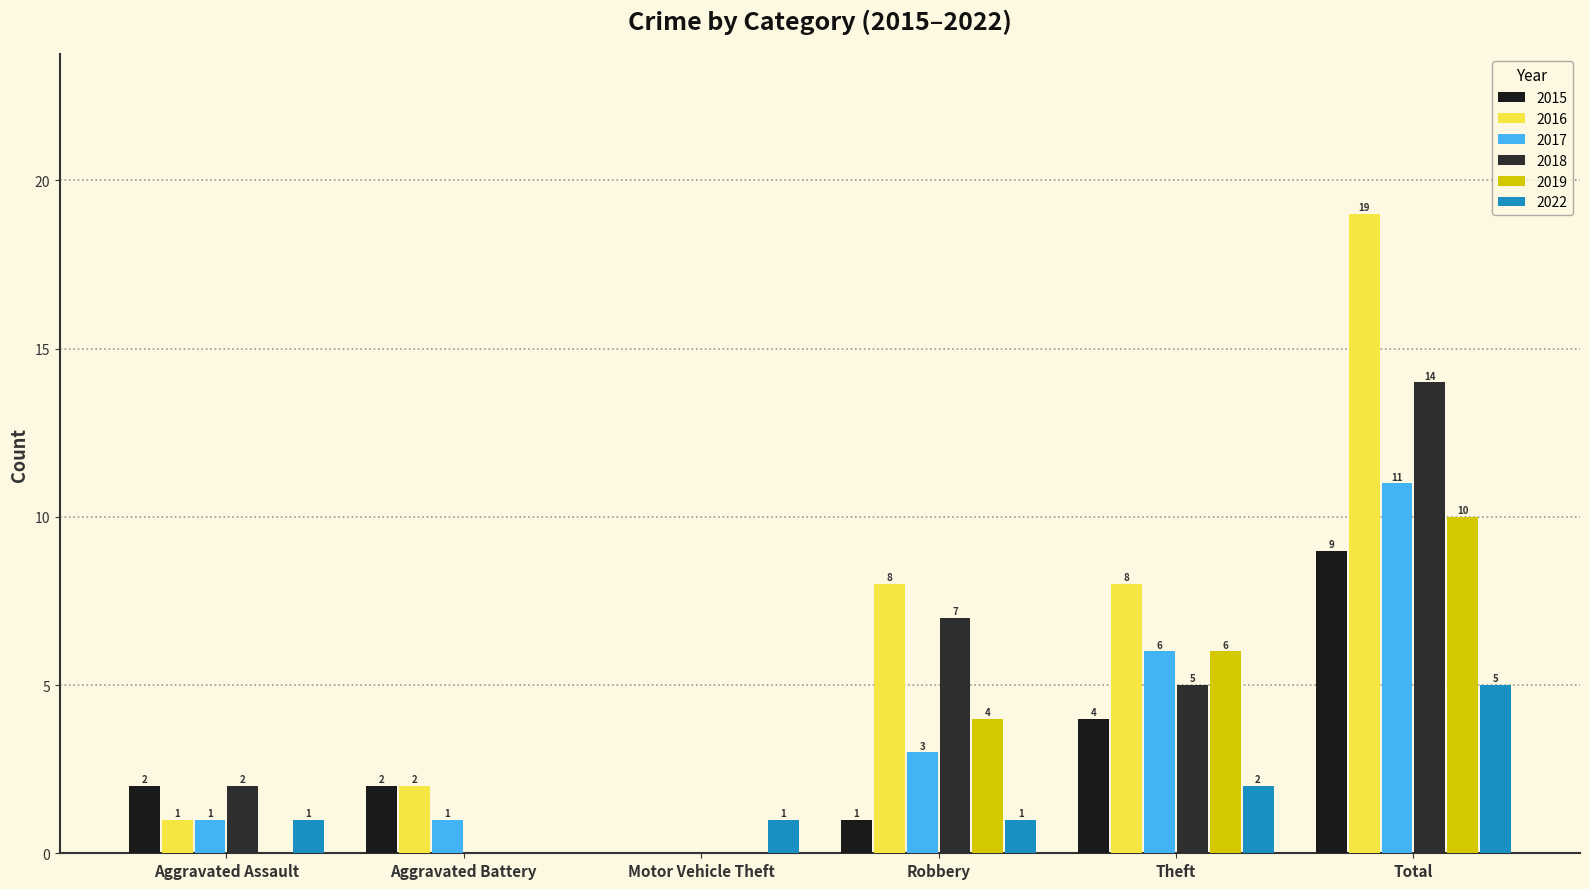

Is it true that 2018 equals 5 at Robbery?

False